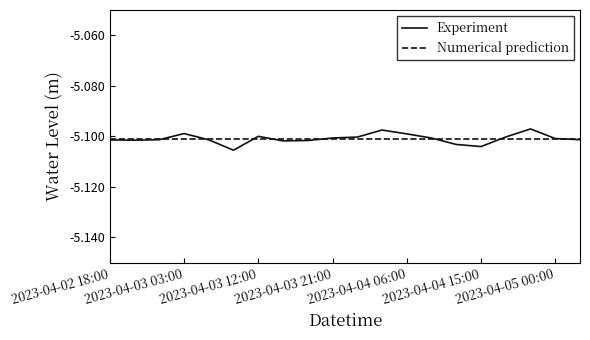

Which series has the widest spread of values?

Experiment